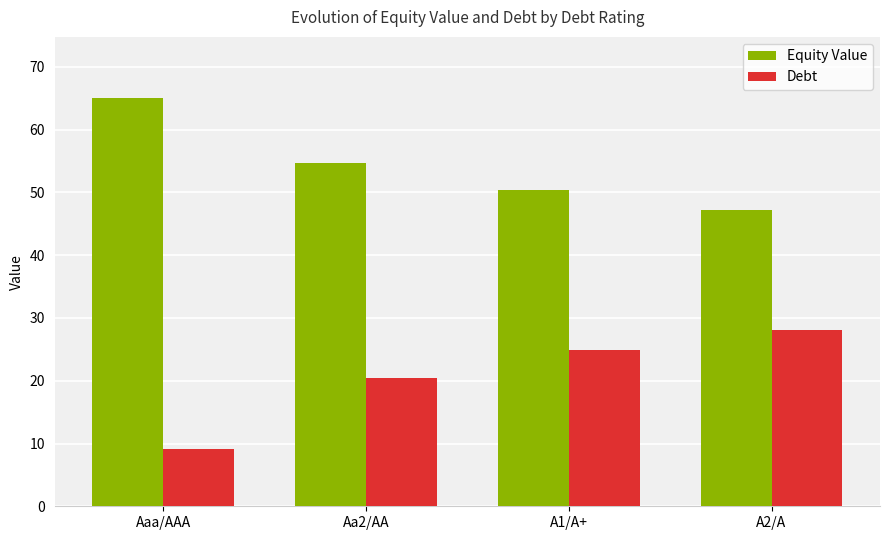

Is the value of Debt at A1/A+ greater than the value of Equity Value at Aa2/AA?

No